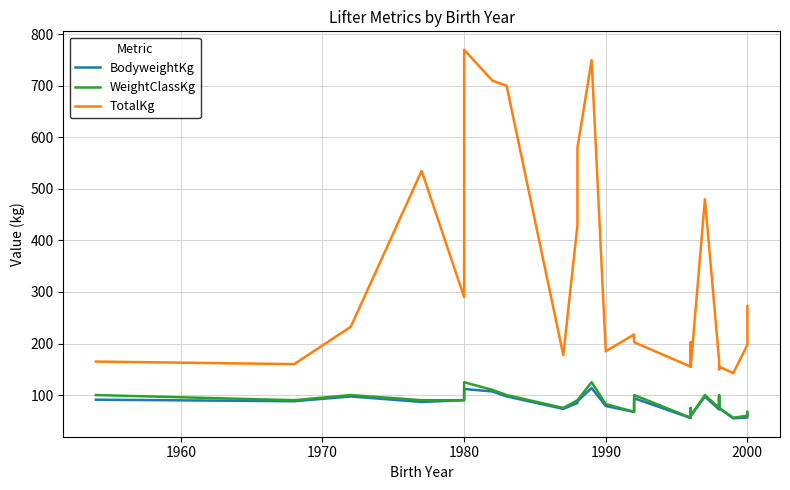

What are all the series names shown in the legend?

BodyweightKg, WeightClassKg, TotalKg